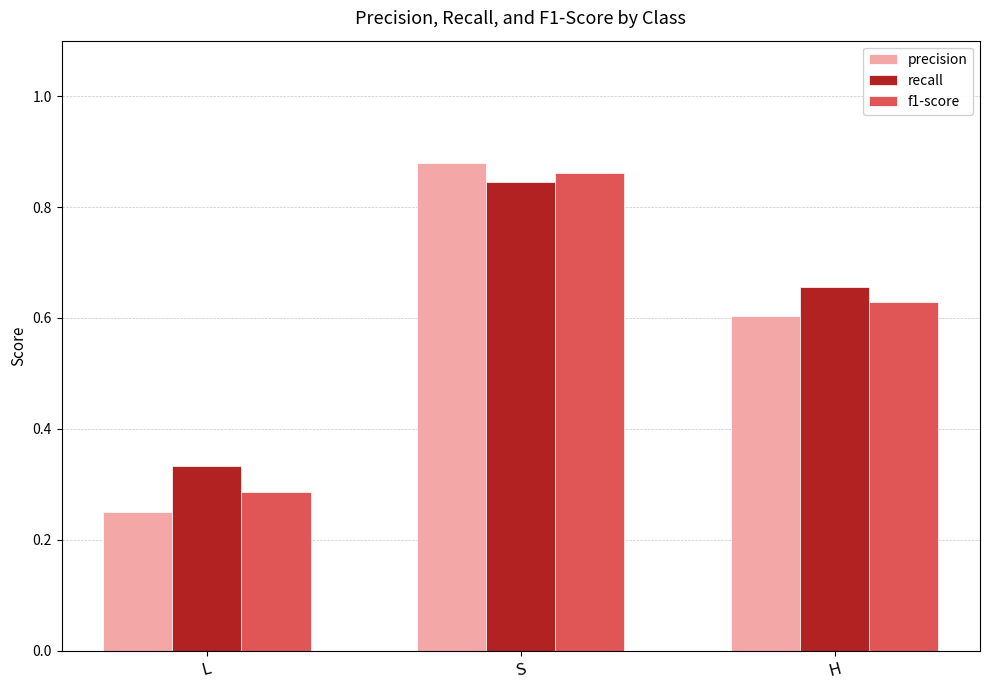

At which label is f1-score closest to 0?

L